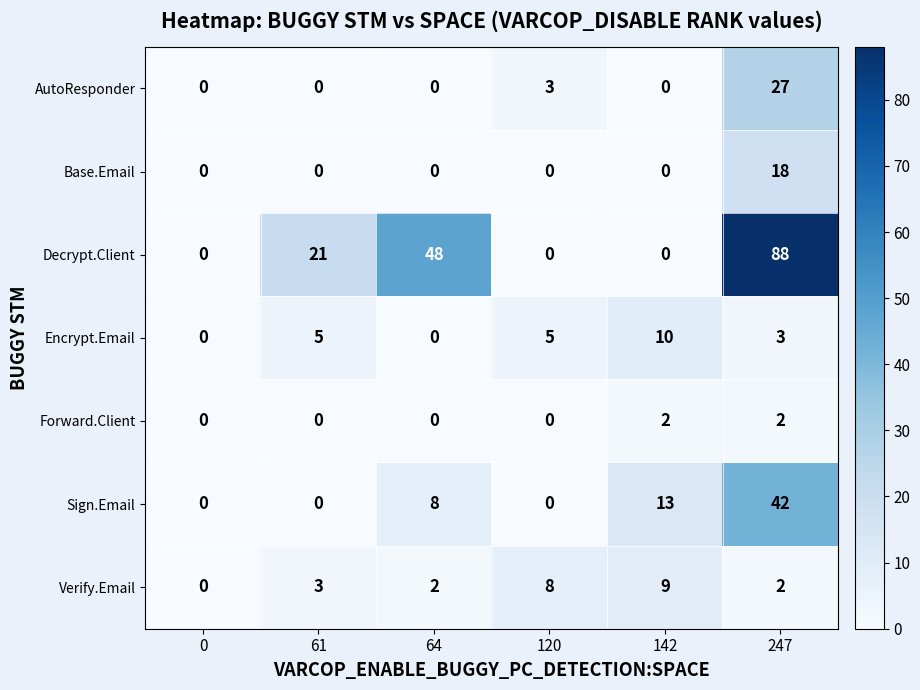

How many positive values does the AutoResponder series have?

2